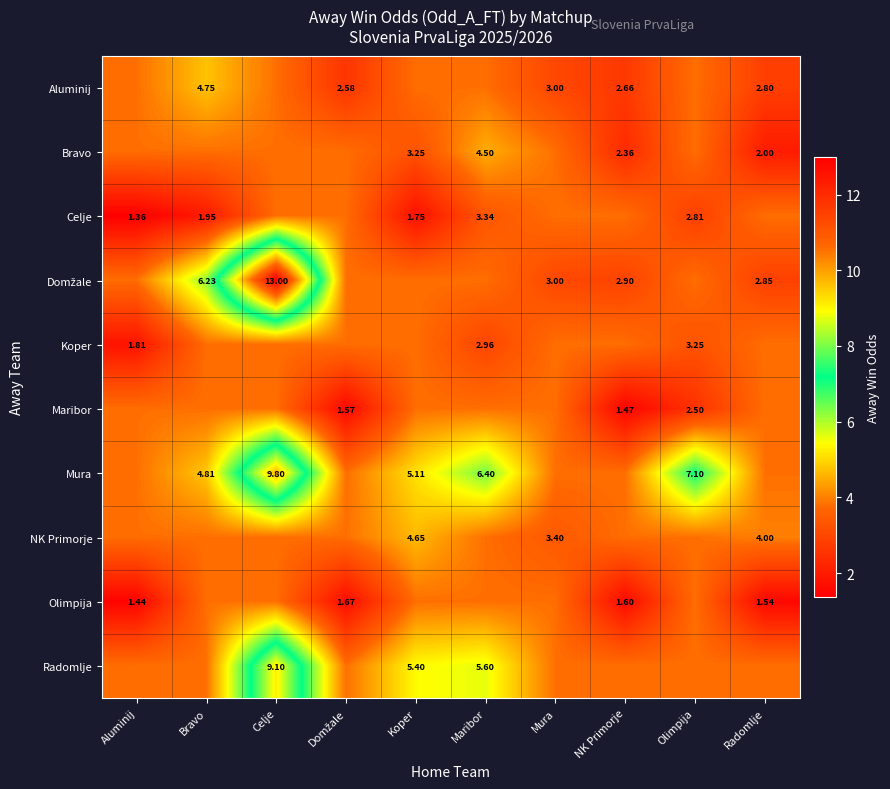

At Radomlje, list the series in order from smallest to largest.

Olimpija, Bravo, Aluminij, Domžale, Celje, Koper, Maribor, Mura, Radomlje, NK Primorje